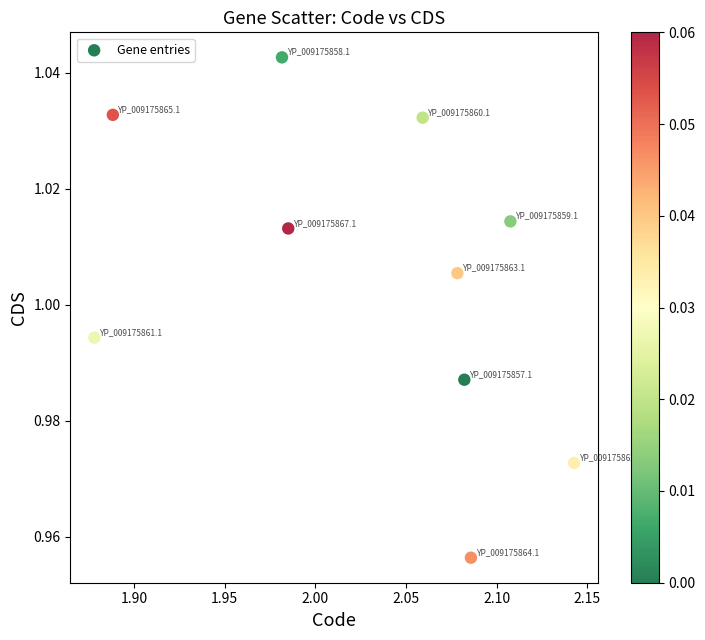

What is the range of X values (max minus min)?

0.3